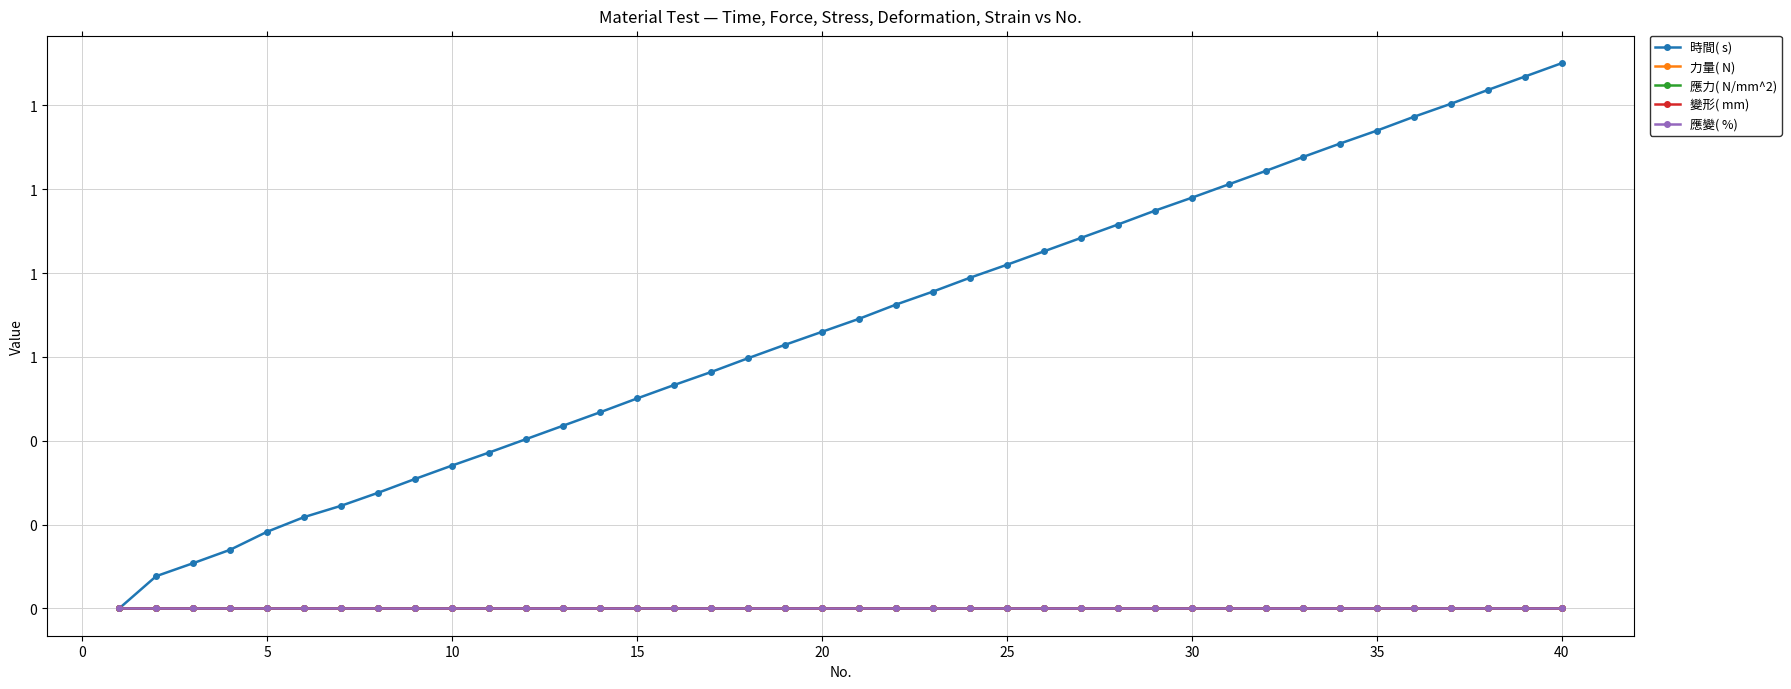

What is the difference between the second highest and second lowest values in the 時間( s) series?

1.2